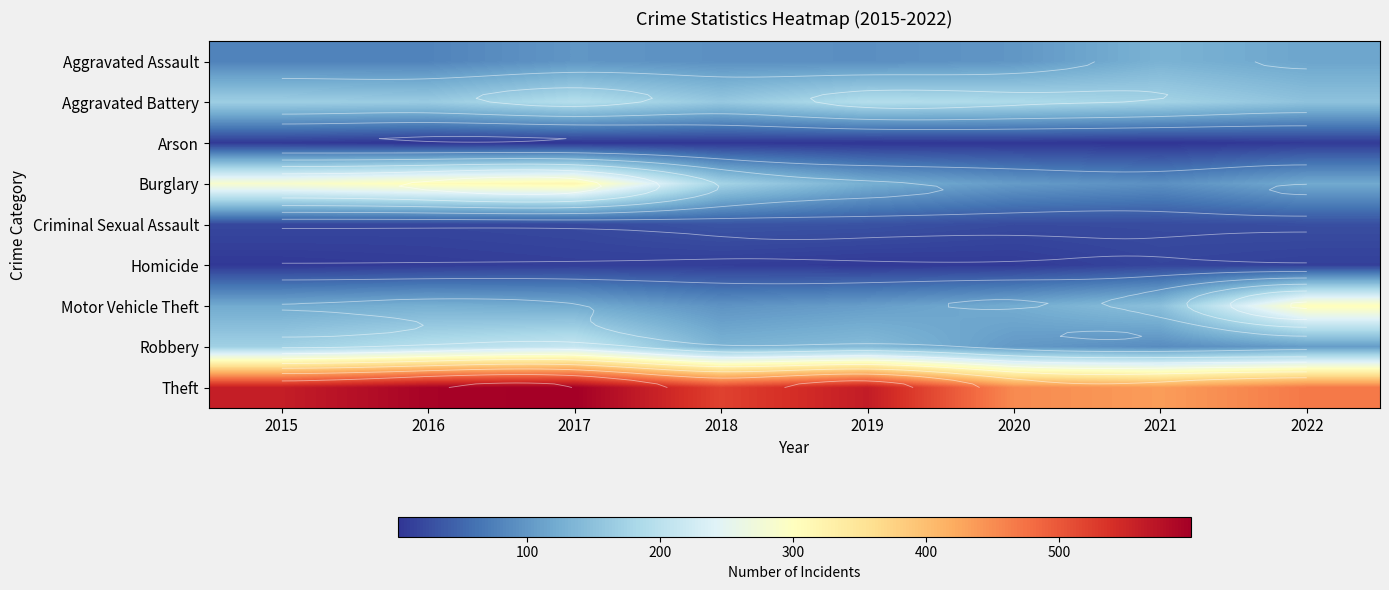

At which category is the sum across all series the highest?

2017